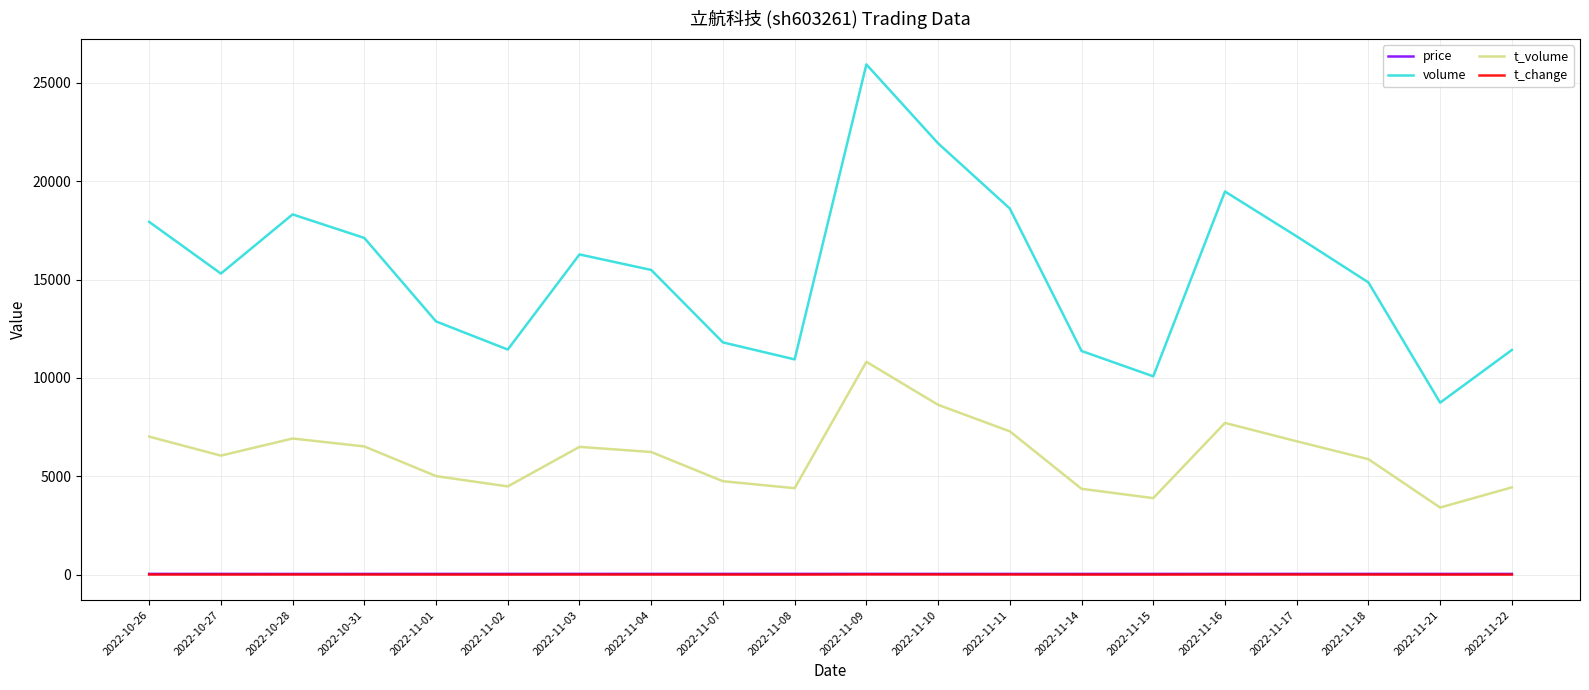

Where does the price series first go above 39?

2022-10-26